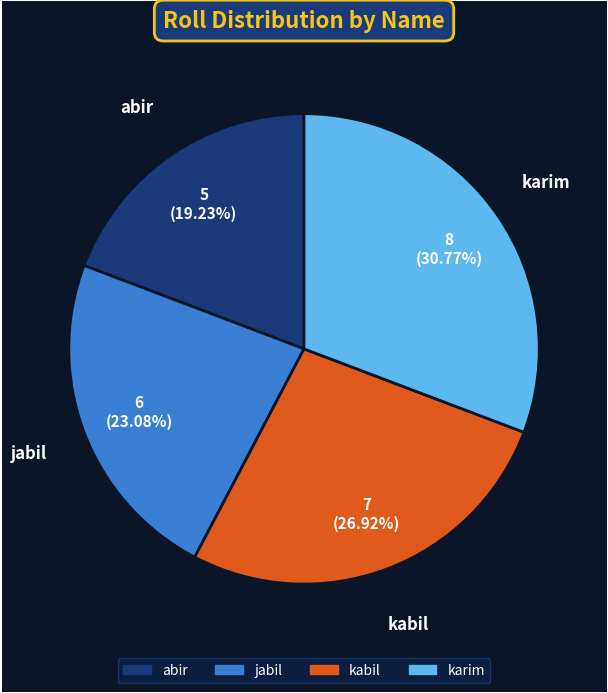

True or false: abir accounts for 19% of the total.

True